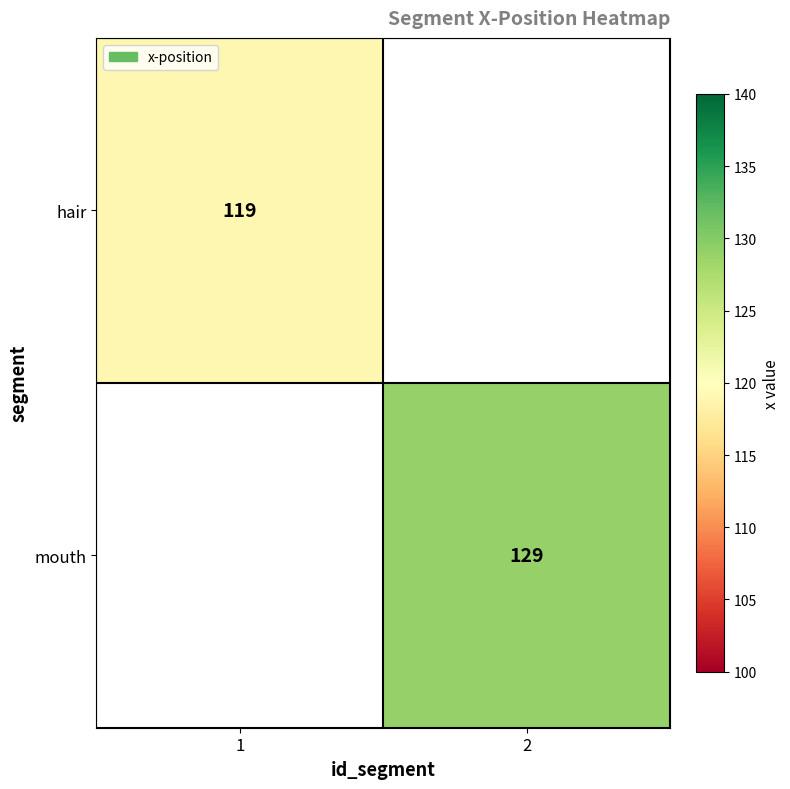

The value of hair at 1 is 119. True or false?

True